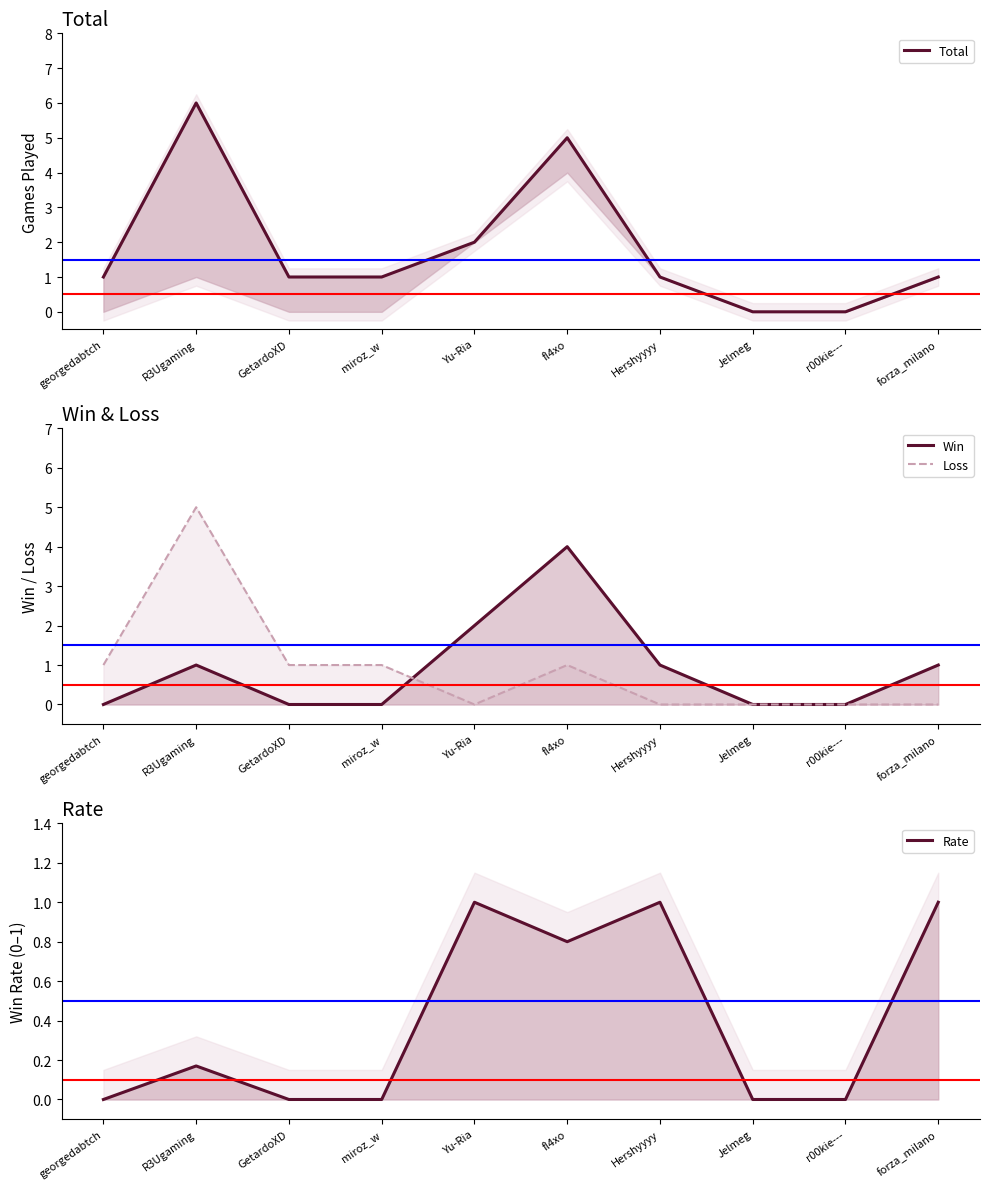

Reading left to right, list all the values displayed in this chart.

Total: georgedabtch=1.0	R3Ugaming=6.0	GetardoXD=1.0	miroz_w=1.0	Yu-Ria=2.0	fl4xo=5.0	Hershyyyy=1.0	Jelmeg=0.0	r00kie---=0.0	forza_milano=1.0
Win: georgedabtch=0.0	R3Ugaming=1.0	GetardoXD=0.0	miroz_w=0.0	Yu-Ria=2.0	fl4xo=4.0	Hershyyyy=1.0	Jelmeg=0.0	r00kie---=0.0	forza_milano=1.0
Loss: georgedabtch=1.0	R3Ugaming=5.0	GetardoXD=1.0	miroz_w=1.0	Yu-Ria=0.0	fl4xo=1.0	Hershyyyy=0.0	Jelmeg=0.0	r00kie---=0.0	forza_milano=0.0
Rate: georgedabtch=0.0	R3Ugaming=0.2	GetardoXD=0.0	miroz_w=0.0	Yu-Ria=1.0	fl4xo=0.8	Hershyyyy=1.0	Jelmeg=0.0	r00kie---=0.0	forza_milano=1.0